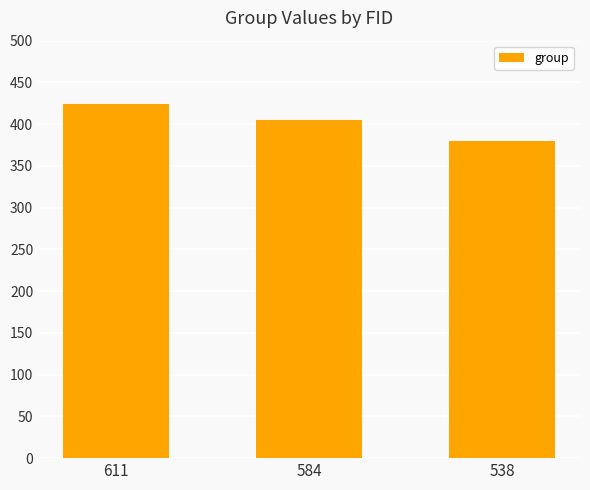

What is the value of the 3rd bar from the left?

380